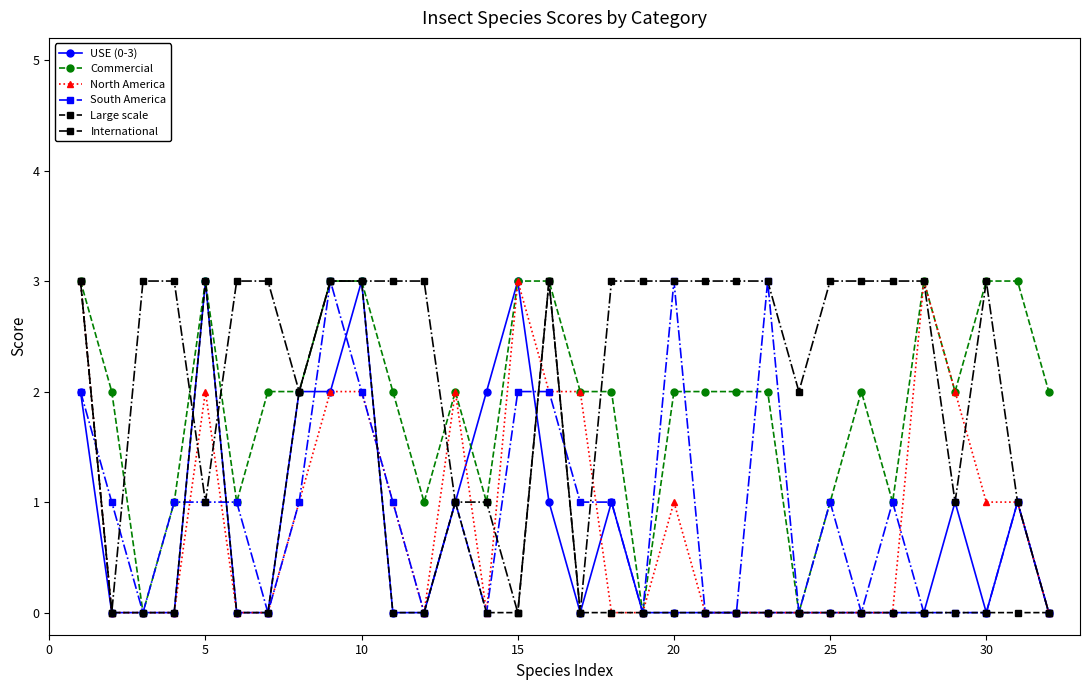

What is the value of the Commercial point at the 14th from the left?

1